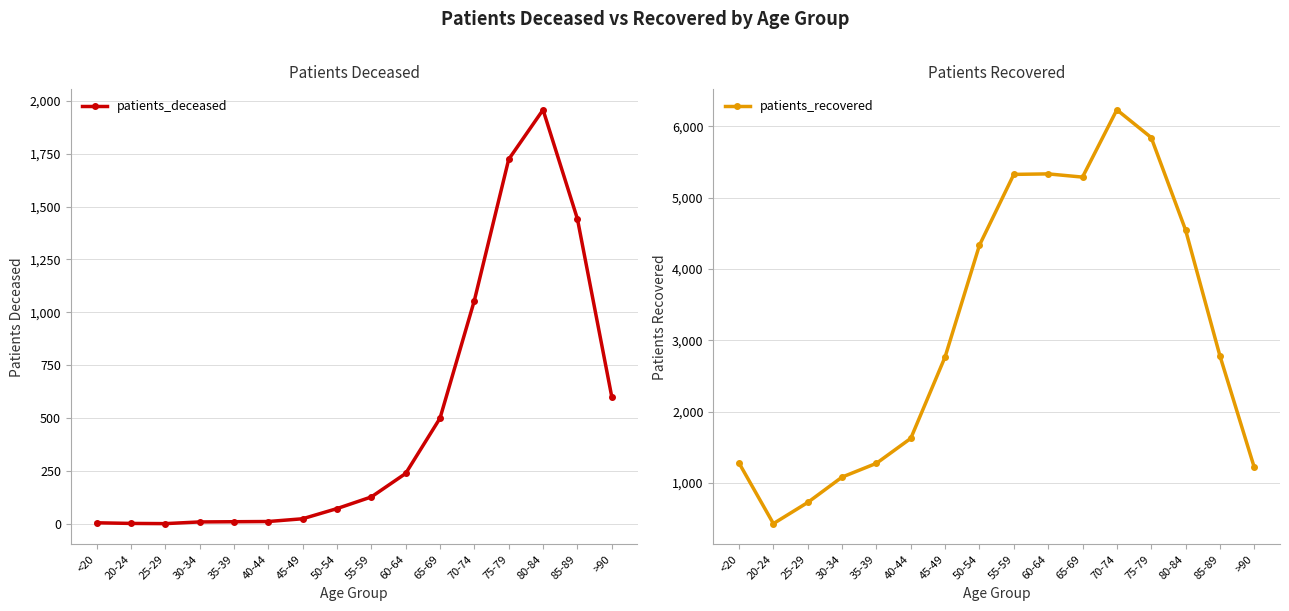

True or false: patients_recovered and patients_deceased cross at least once.

False